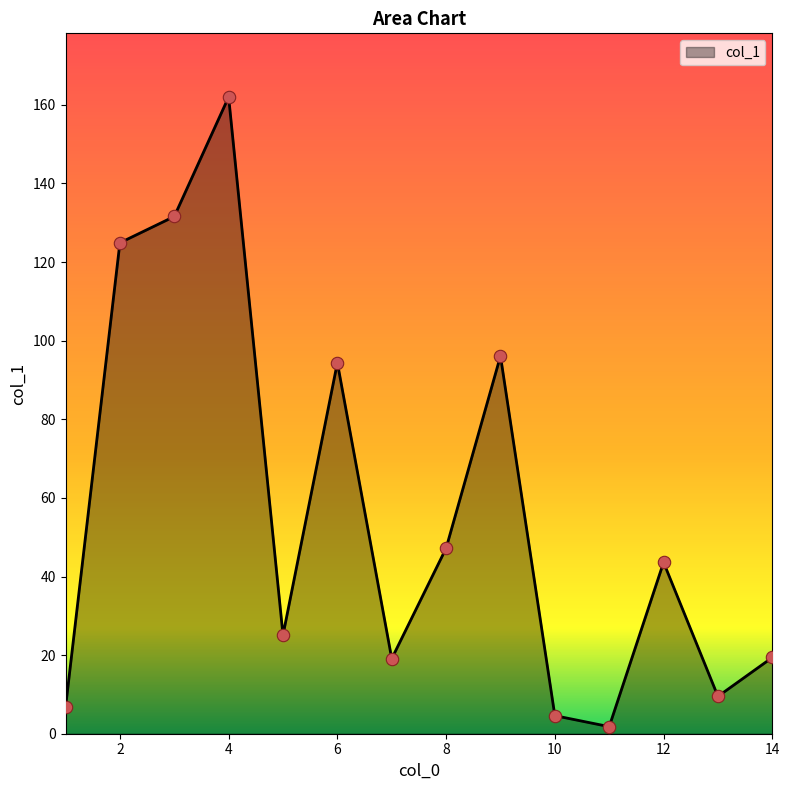

What is the greatest value displayed?

162.0